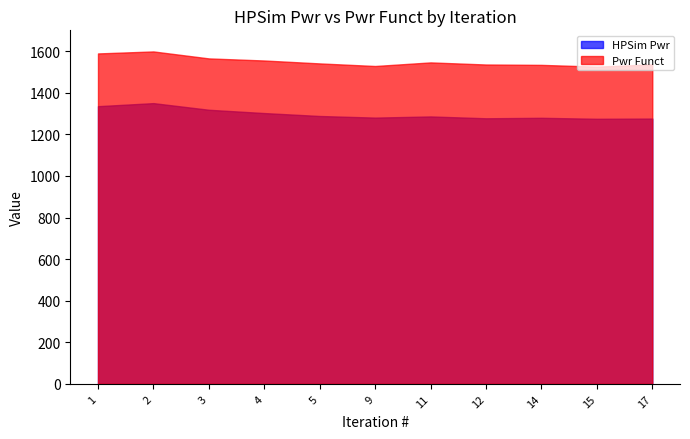

How many distinct data groups are displayed?

2